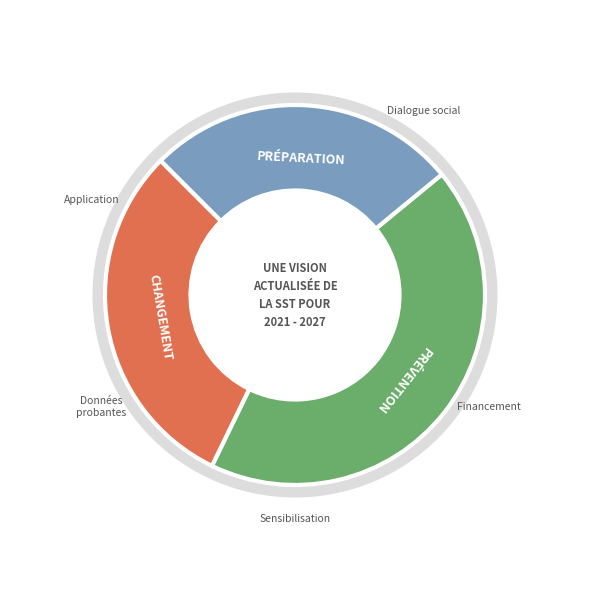

Is the sum of PRÉPARATION and PRÉVENTION greater than half?

Yes